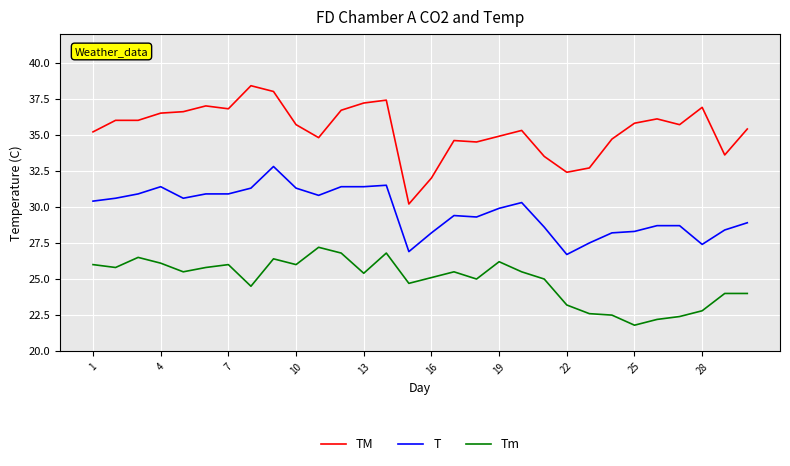

At how many categories does at least one series exceed 27?

30